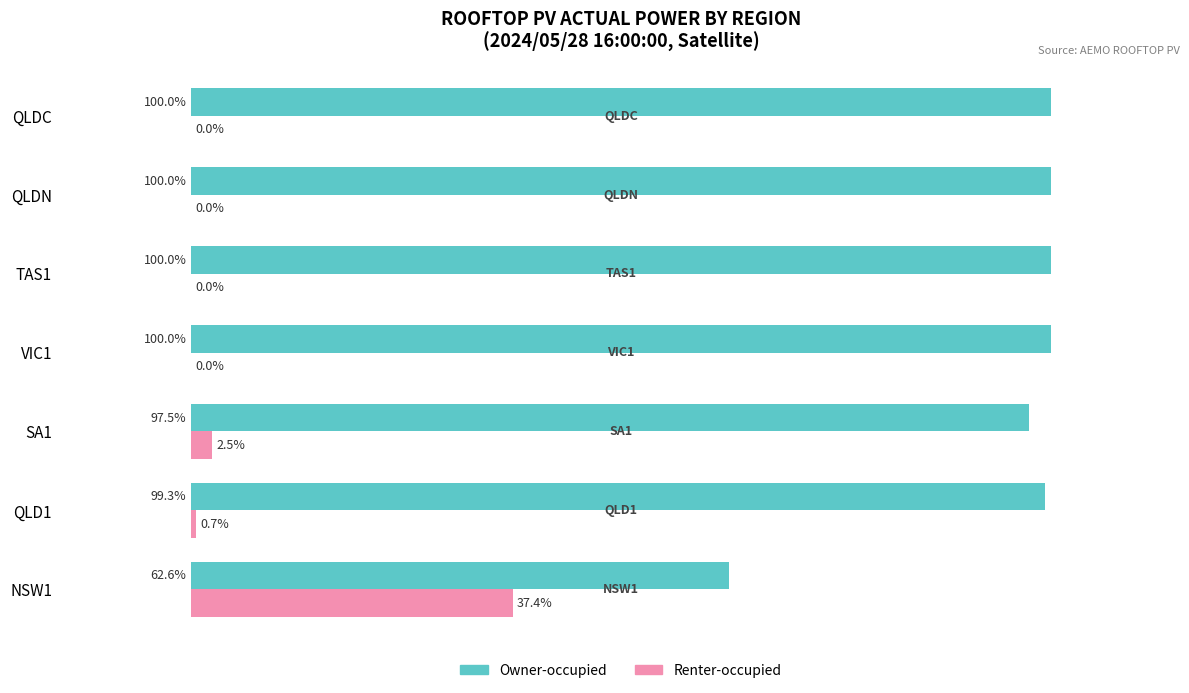

Where is Owner-occupied nearest to the value 81?

SA1